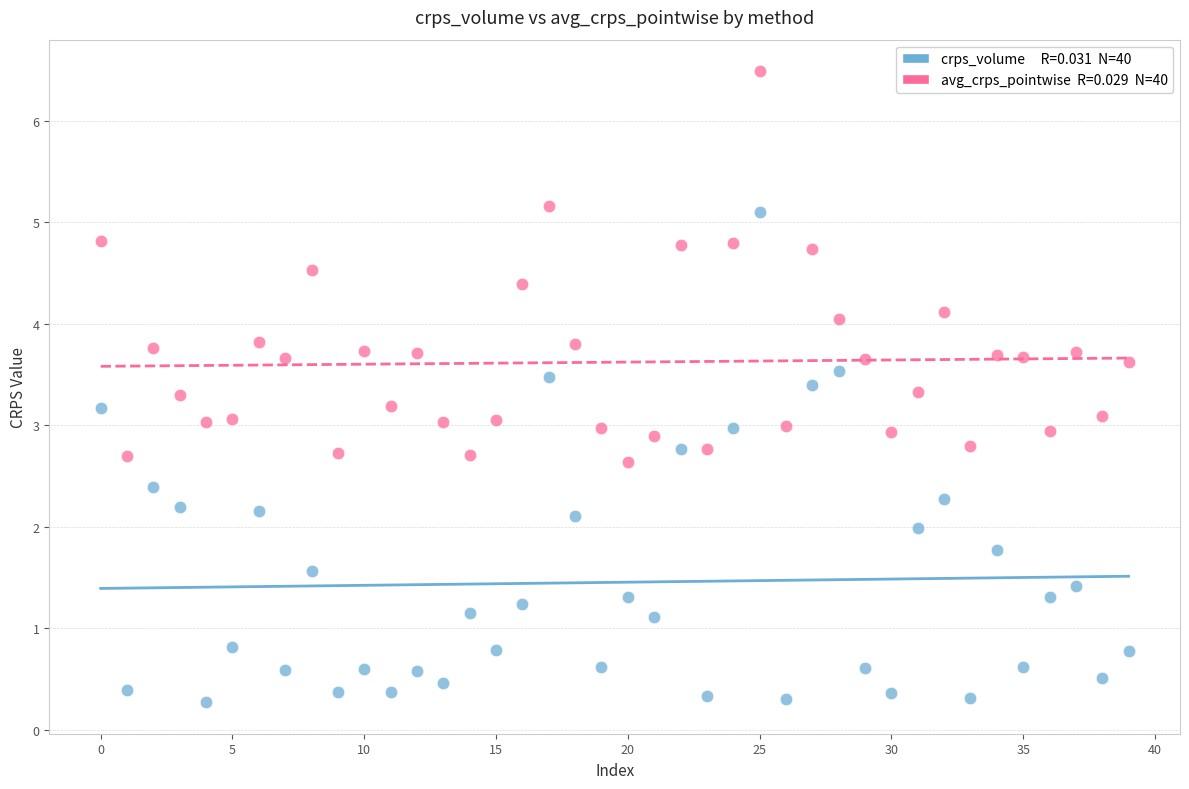

Across all data points, what is the range of Y values (max minus min)?

6.2